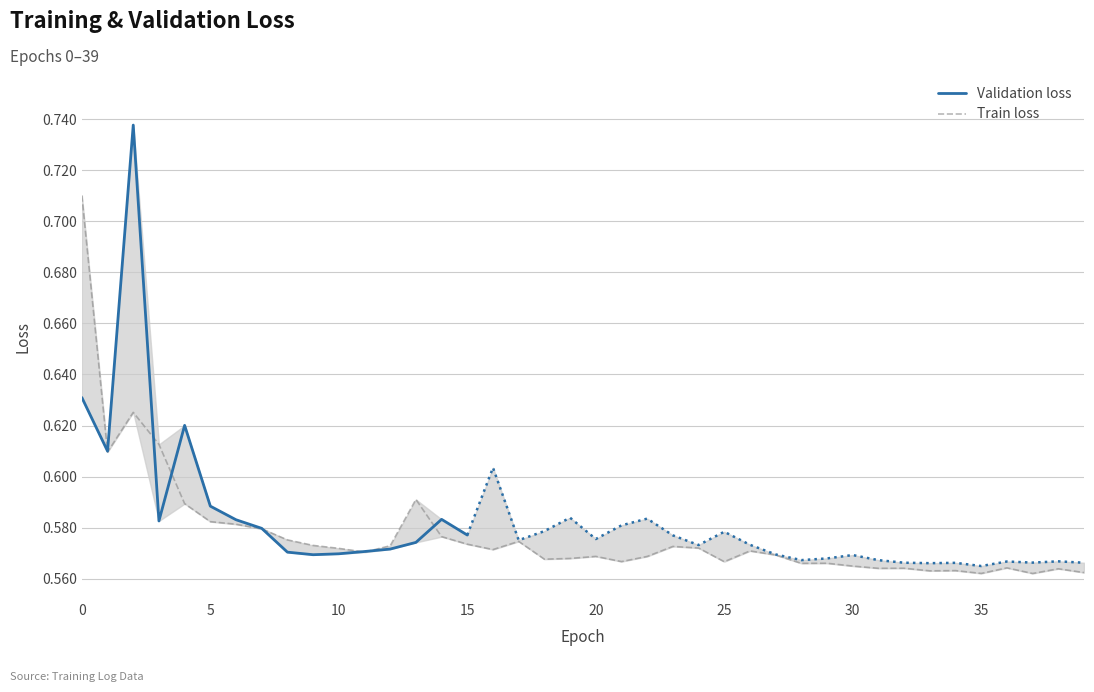

What is the value of the 6th point from the left?

0.6